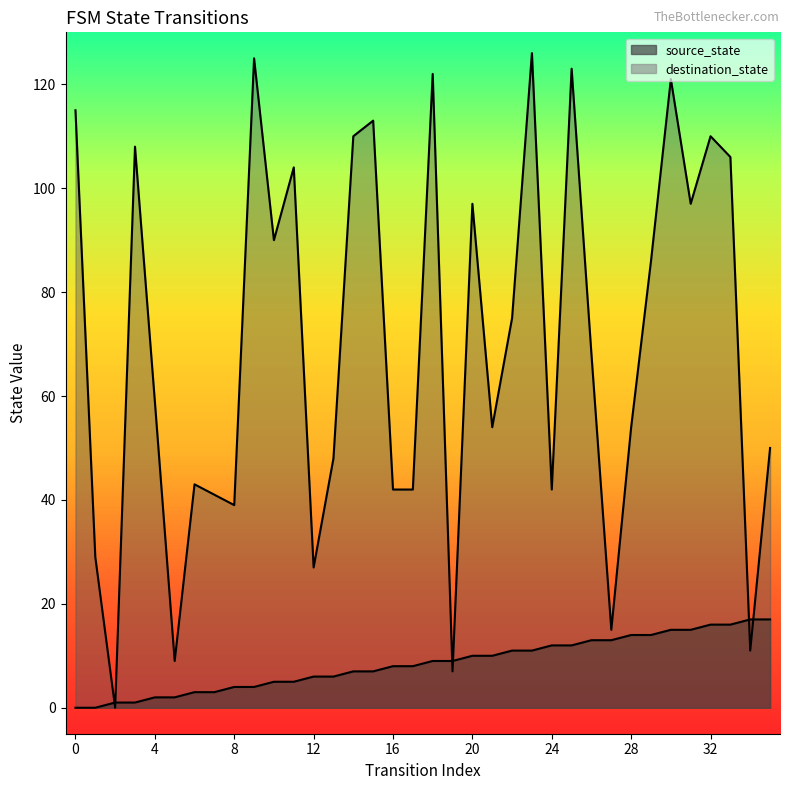

Which category has the highest value in the source_state series?

34